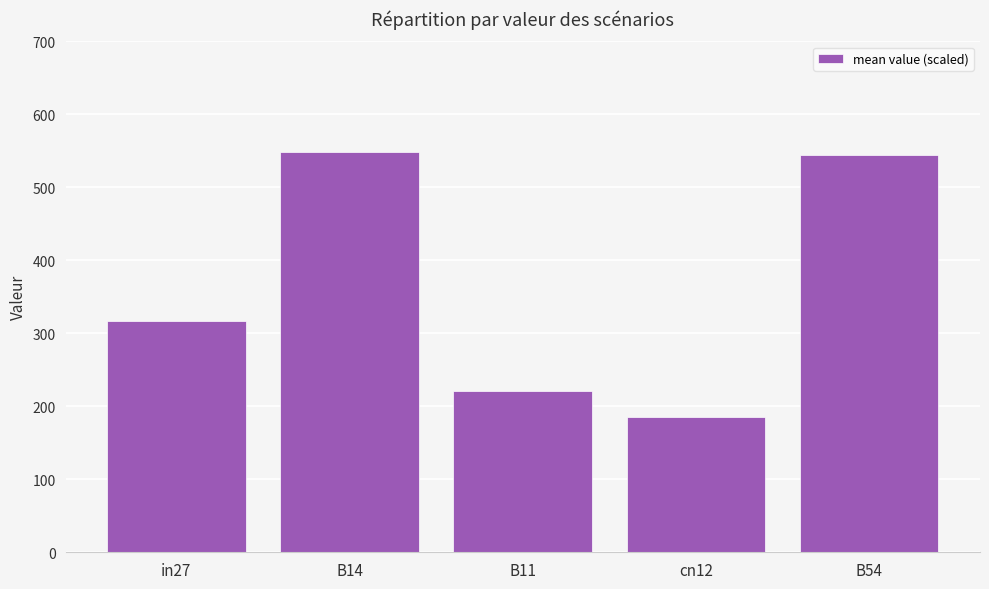

What is the average value?

363.4